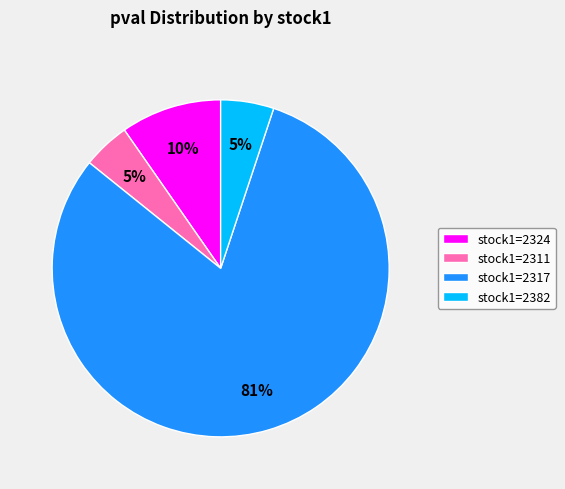

To the nearest percent, what percentage of the pie is stock1=2324?

10%